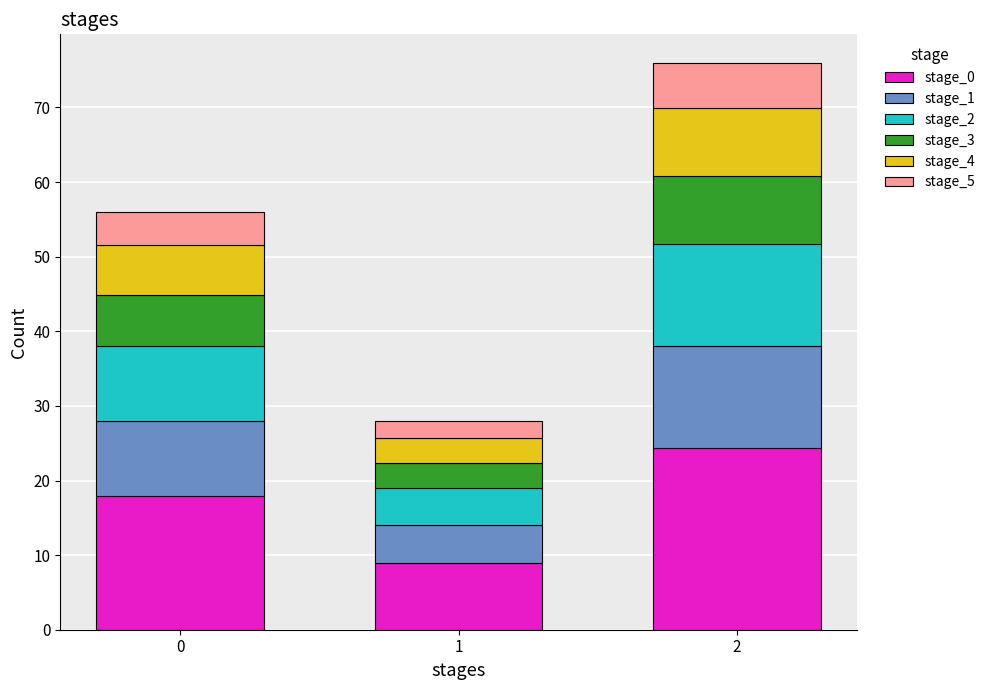

Reading right to left, list the values for the stage_0 series.

2=24.3	1=9.0	0=17.9